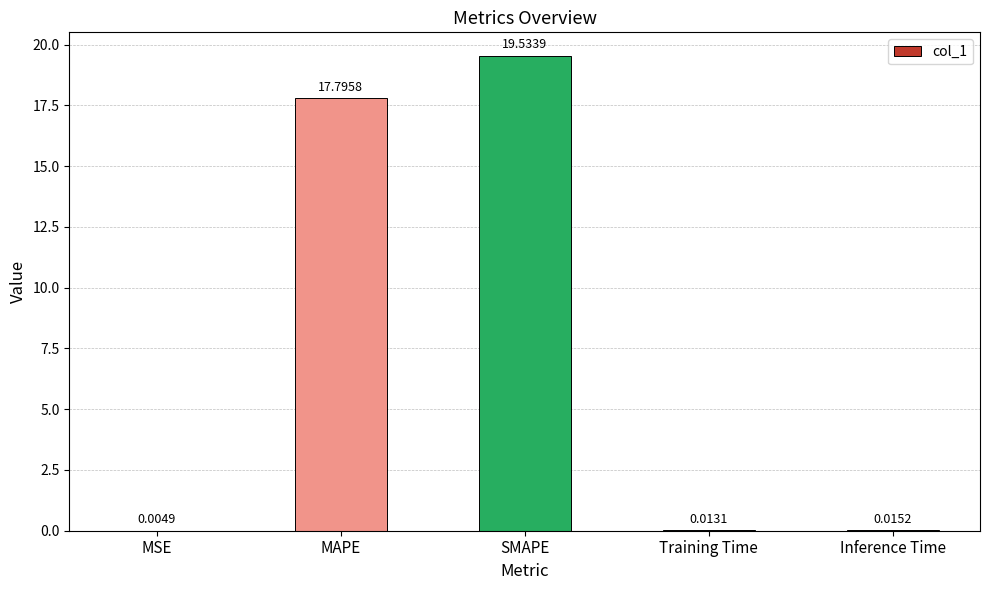

Is it true that the value at SMAPE is 19.5?

True